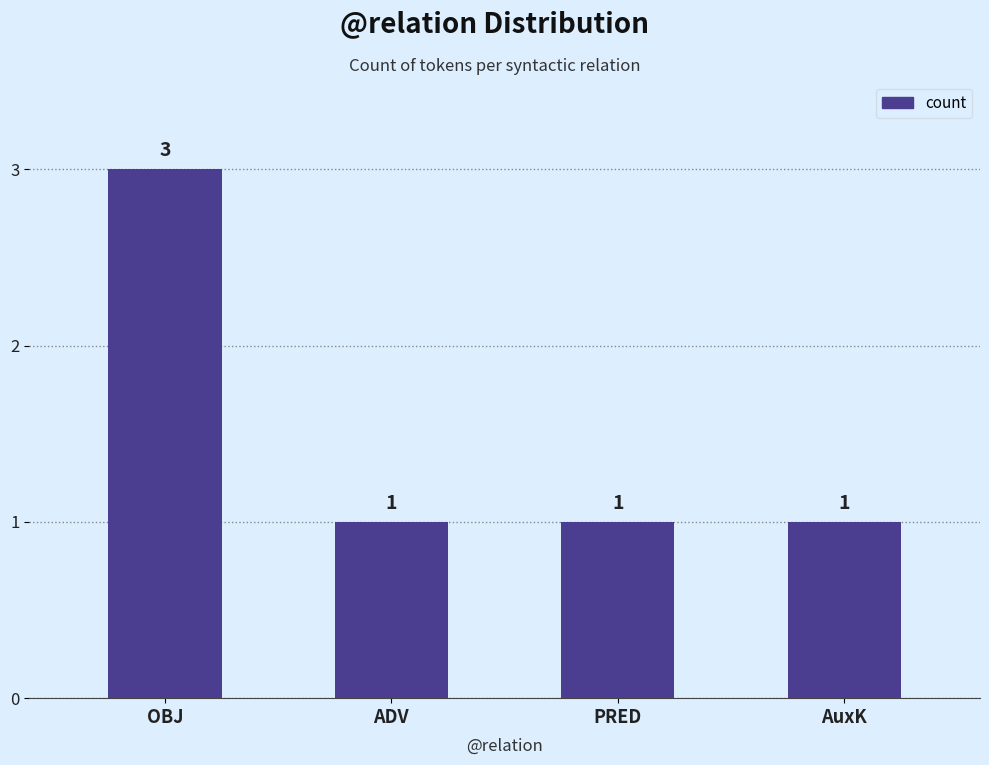

Is it true that the value at ADV is 0?

False